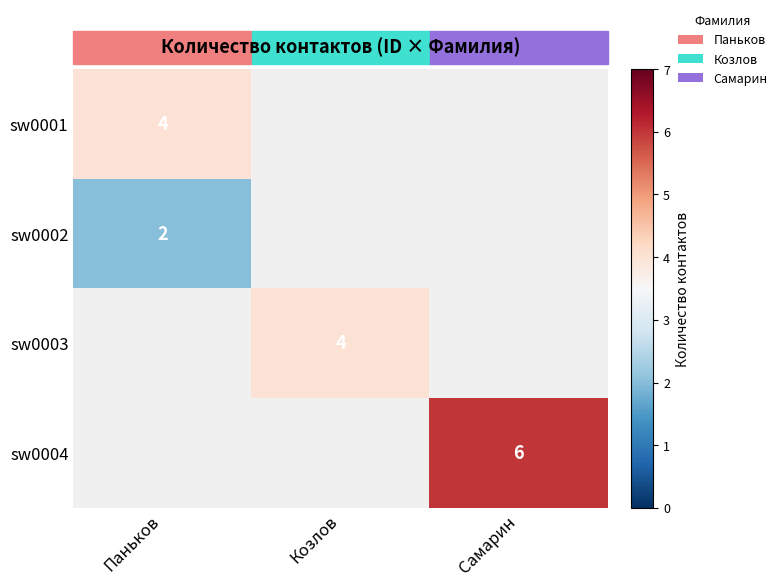

The sw0004 series shows 8 at Самарин. True or false?

False